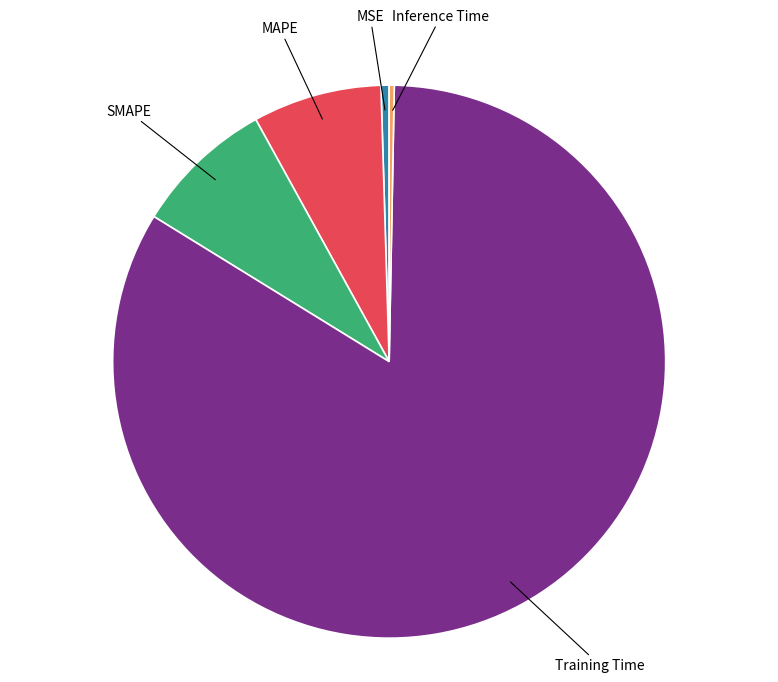

Does any single category account for the majority?

Yes